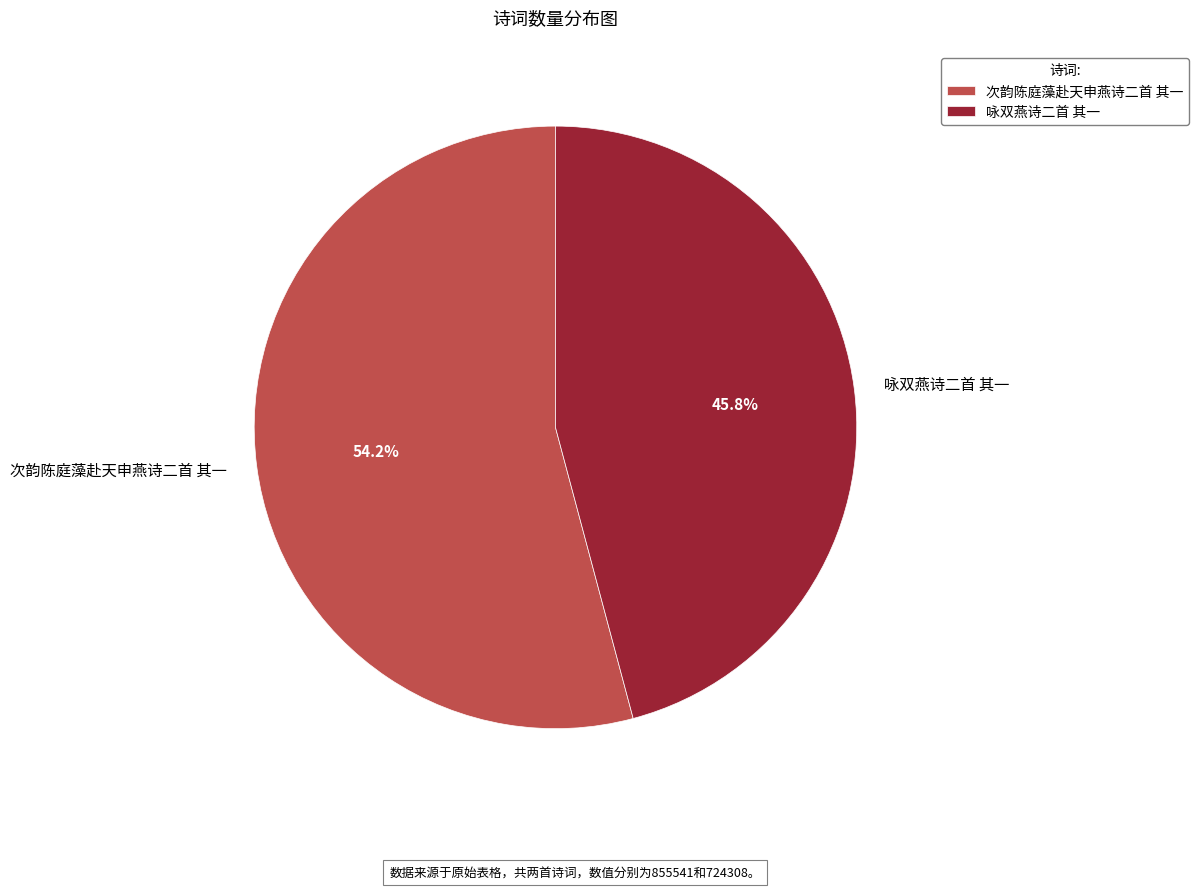

True or false: 咏双燕诗二首 其一 accounts for 46% of the total.

True